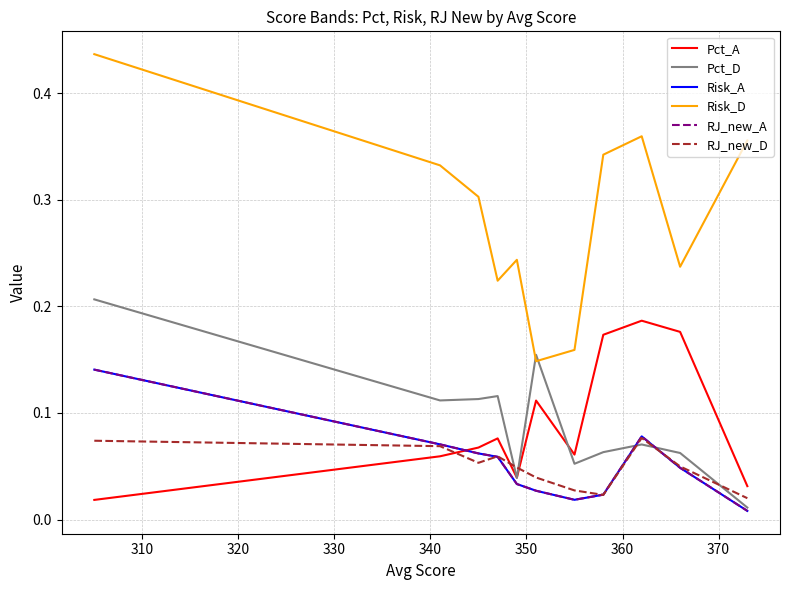

How many lines are shown in the chart?

6